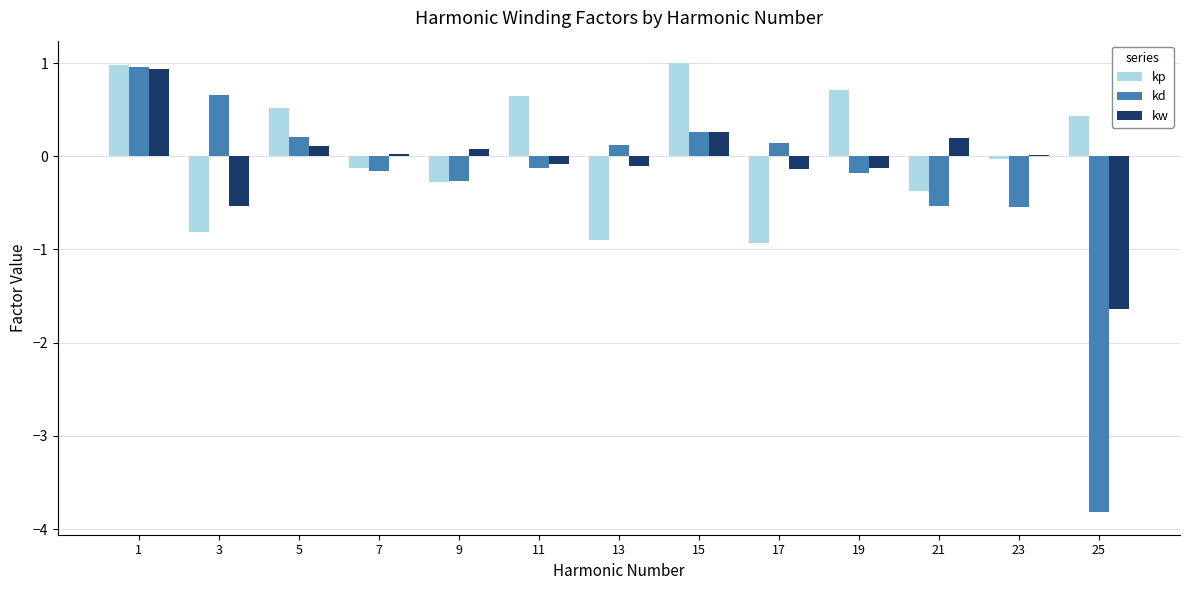

Rank the series by their average value, from lowest to highest.

kd, kw, kp